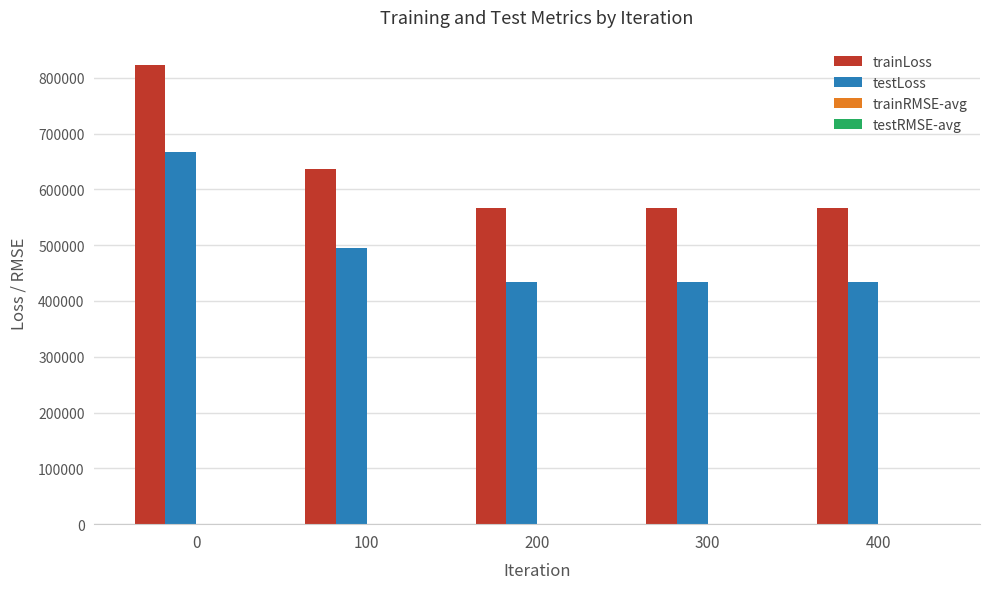

What is the total value across all series at 200?

1001833.8